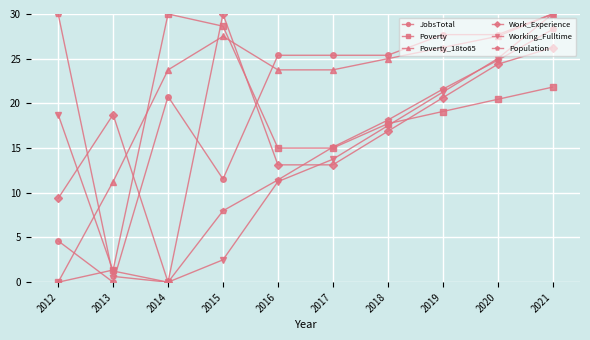

The JobsTotal series shows 42.0 at 2019. True or false?

False